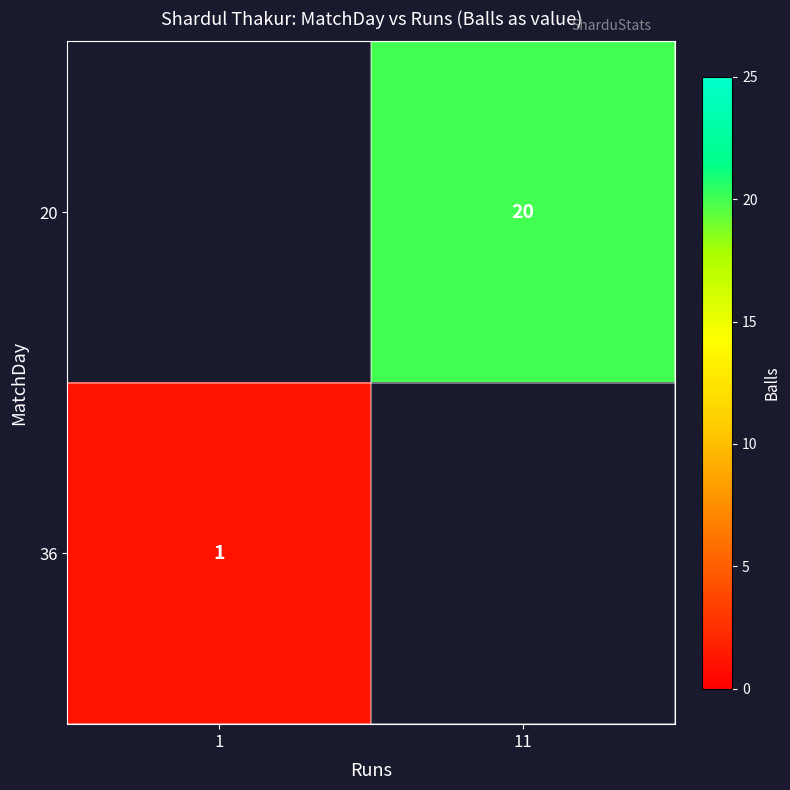

True or false: 20 has a value of 20 at 11.

True